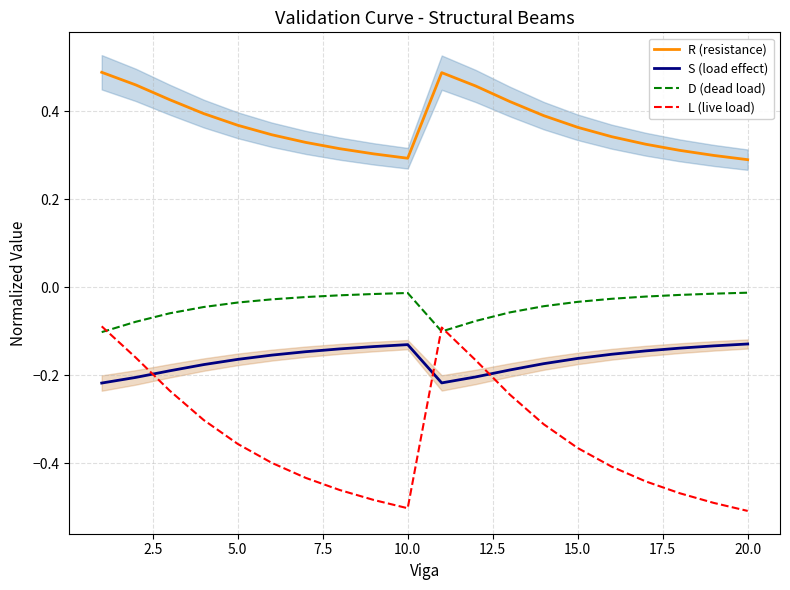

Reading right to left, what are all the values shown in this chart?

R (resistance): 0.3	0.3	0.3	0.3	0.3	0.4	0.4	0.4	0.5	0.5	0.3	0.3	0.3	0.3	0.3	0.4	0.4	0.4	0.5	0.5
S (load effect): -0.1	-0.1	-0.1	-0.1	-0.2	-0.2	-0.2	-0.2	-0.2	-0.2	-0.1	-0.1	-0.1	-0.1	-0.2	-0.2	-0.2	-0.2	-0.2	-0.2
D (dead load): -0.0	-0.0	-0.0	-0.0	-0.0	-0.0	-0.0	-0.1	-0.1	-0.1	-0.0	-0.0	-0.0	-0.0	-0.0	-0.0	-0.0	-0.1	-0.1	-0.1
L (live load): -0.5	-0.5	-0.5	-0.4	-0.4	-0.4	-0.3	-0.2	-0.2	-0.1	-0.5	-0.5	-0.5	-0.4	-0.4	-0.4	-0.3	-0.2	-0.2	-0.1